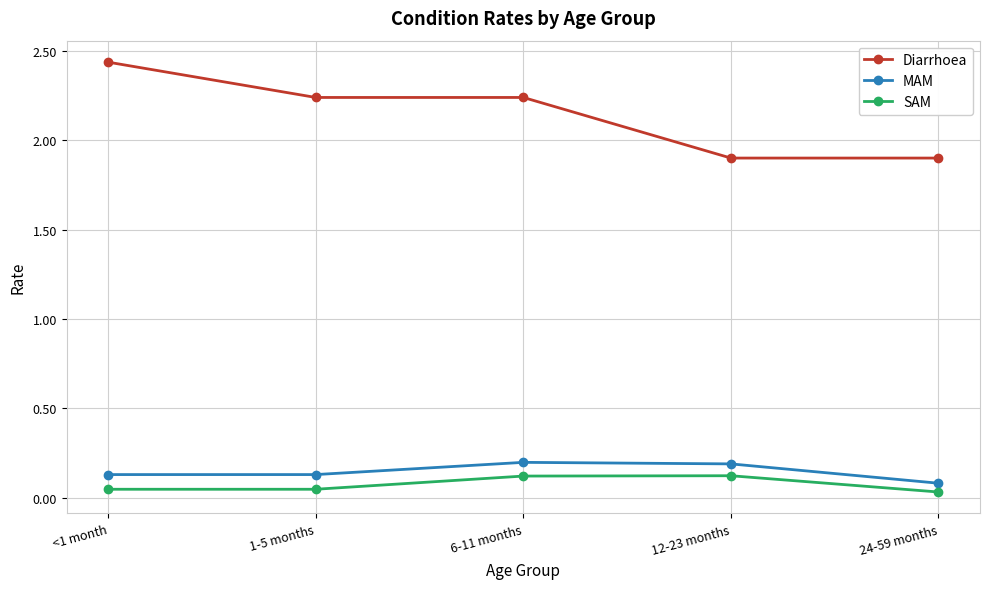

What is the difference between the Diarrhoea values at 12-23 months and 6-11 months?

0.3